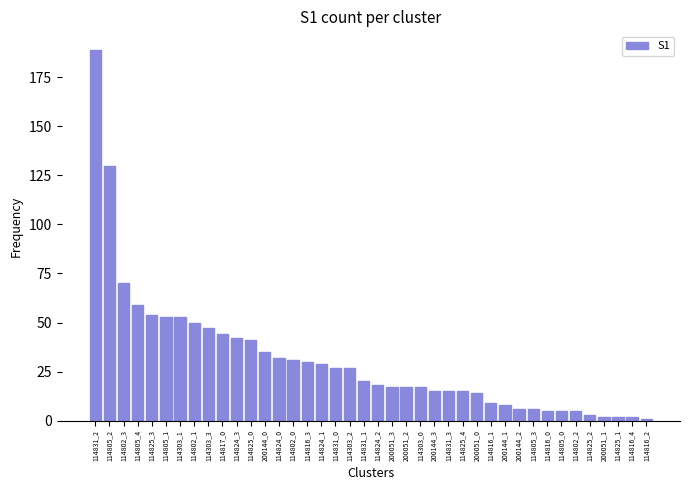

Count the number of categories in the chart.

40